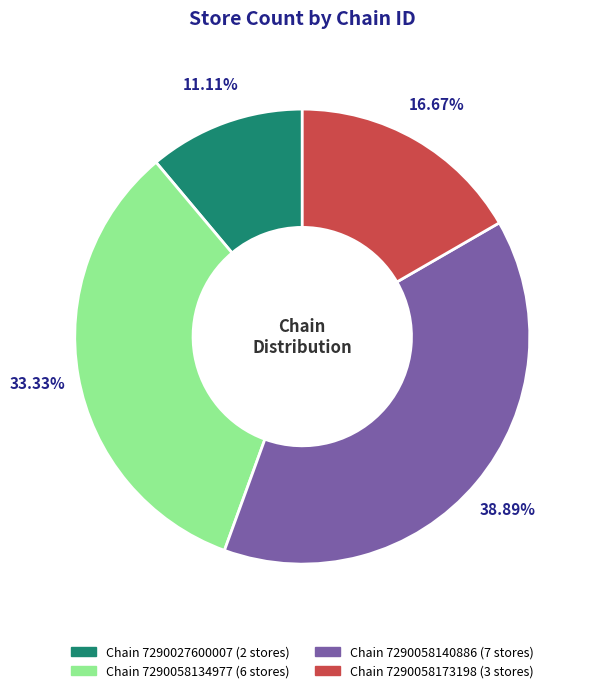

Is there any slice that represents more than half of the pie?

No